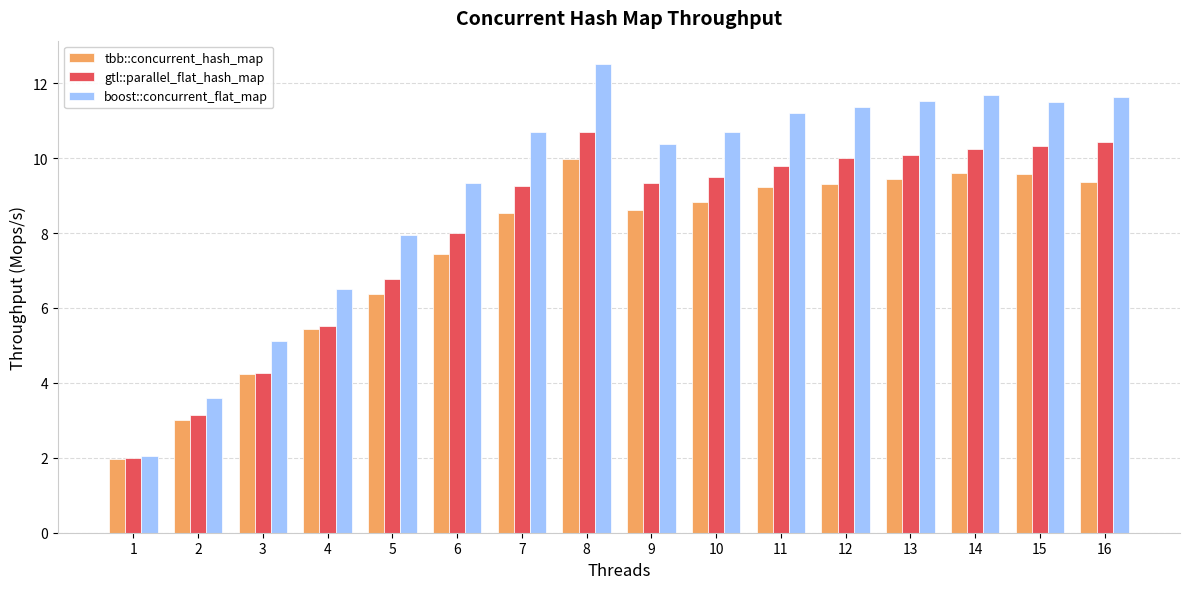

How many series are shown in this chart?

3